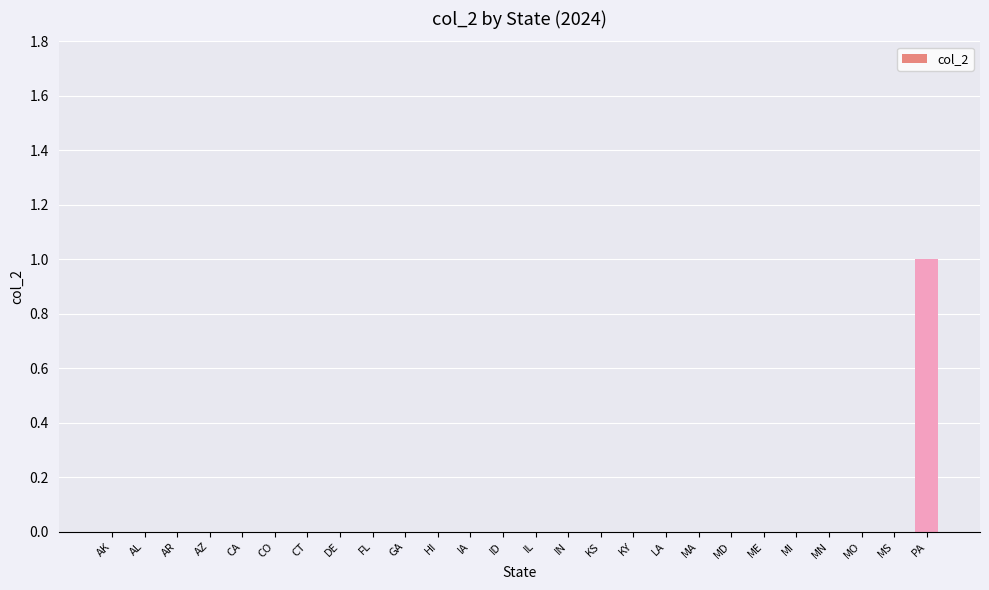

Reading right to left, list all the values displayed in this chart.

1	0	0	0	0	0	0	0	0	0	0	0	0	0	0	0	0	0	0	0	0	0	0	0	0	0